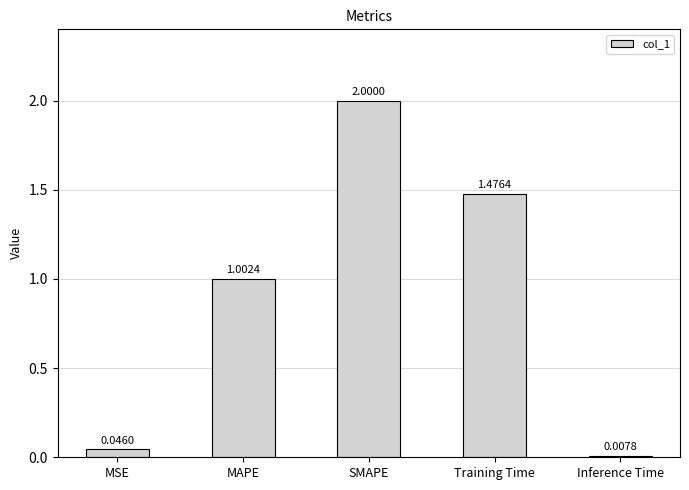

Where does the data first go above 1?

MAPE